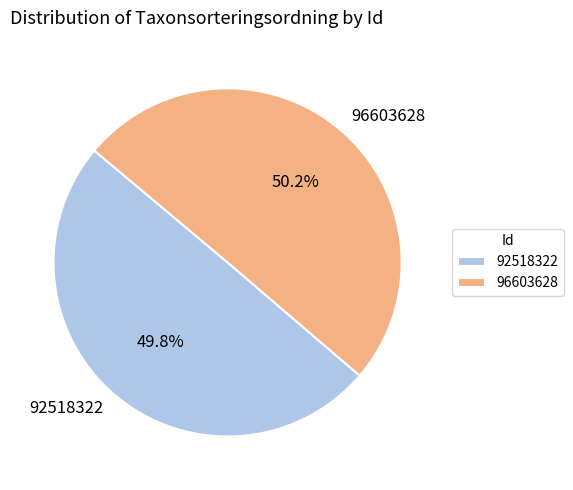

To the nearest percent, what portion does 92518322 represent?

50%